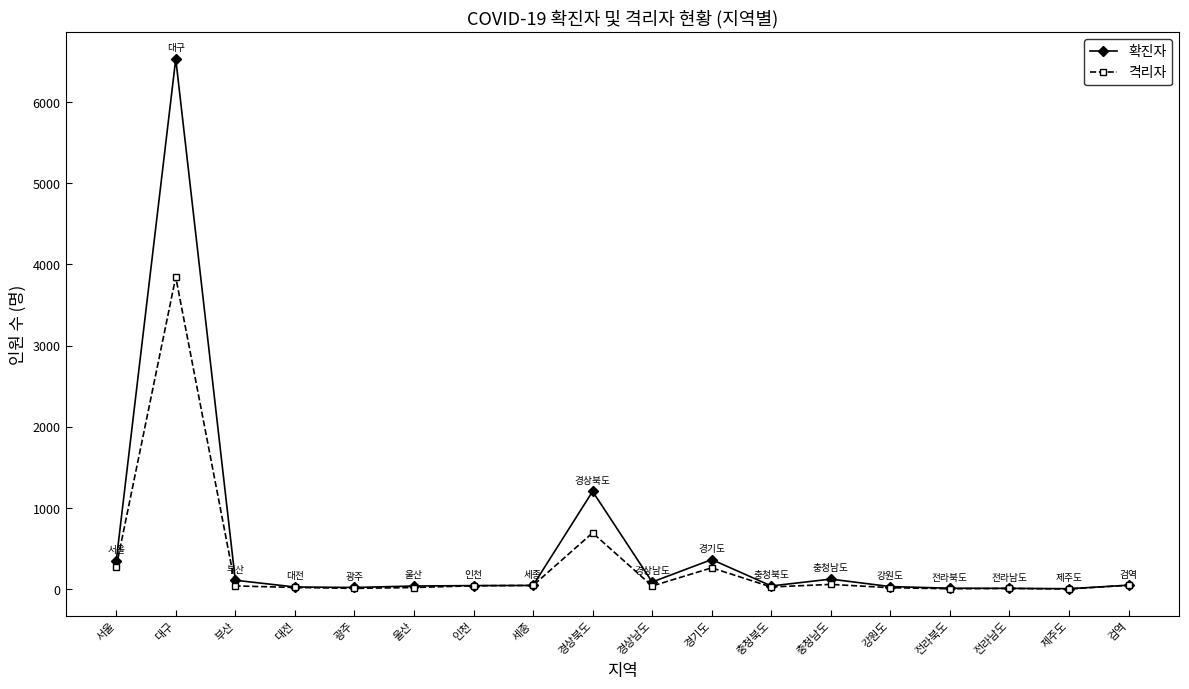

What is the total value across all series at 세종?

88